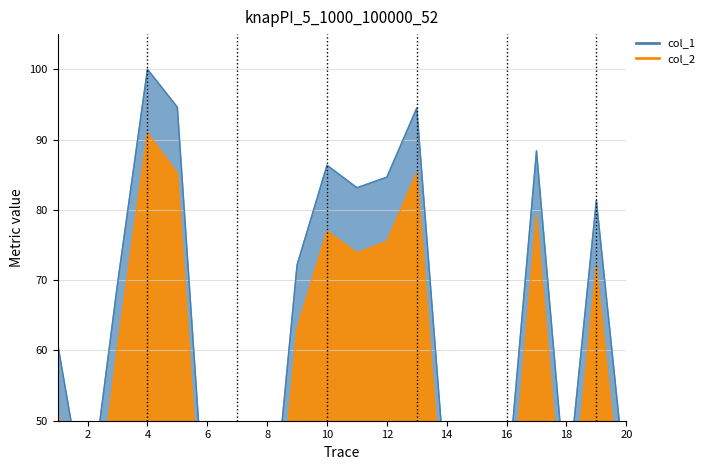

What are all the series names shown in the legend?

col_1, col_2